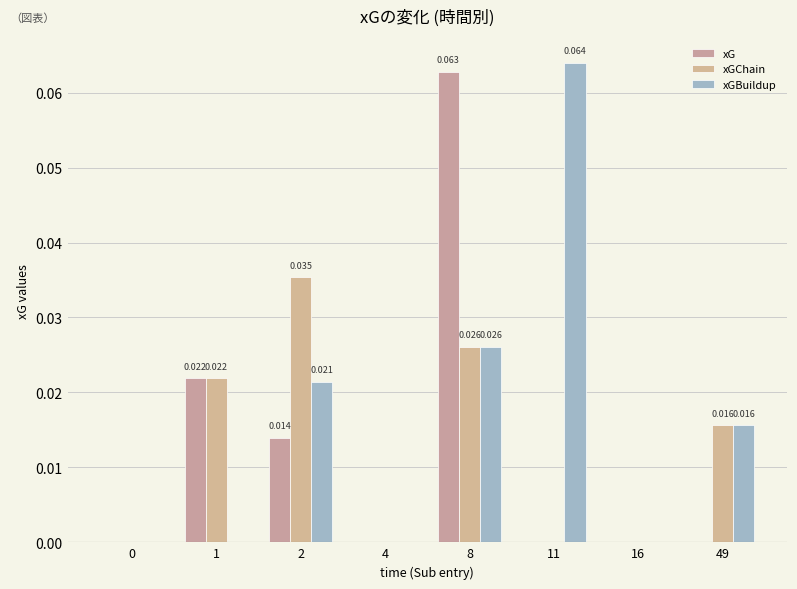

Count the number of data series in this chart.

3